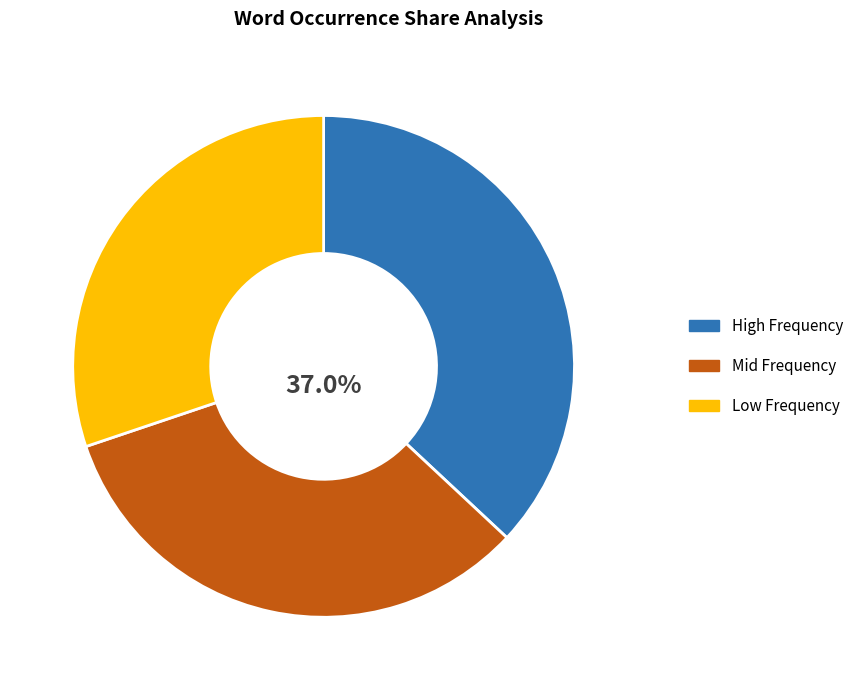

Does any single category account for the majority?

No